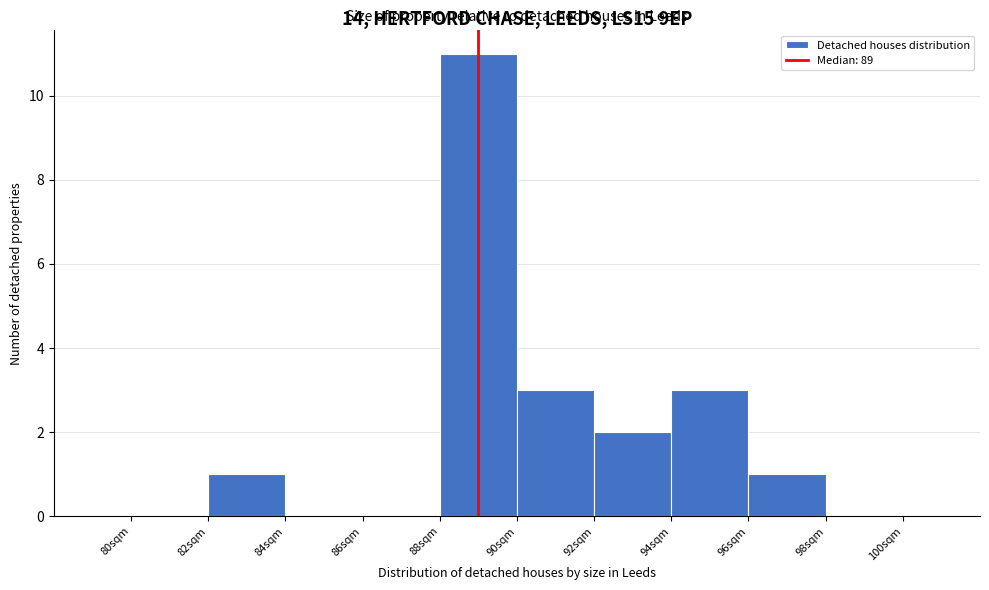

What is the height of the bar covering 94 to 96 on the x-axis? The values are not printed on the chart, so give them approximately, as read against the axis.

3